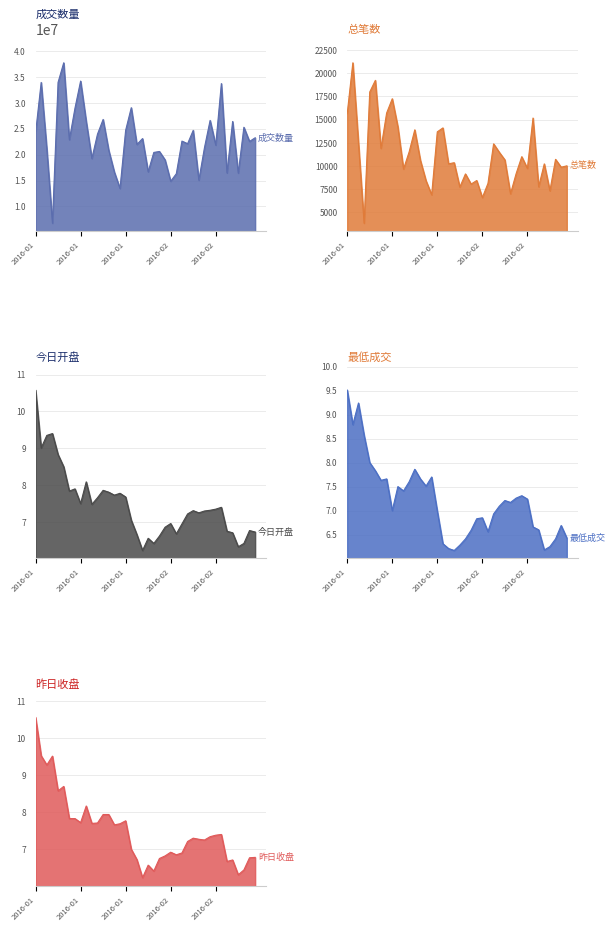

What is the label of the 13th point from the right?

2016-02-17